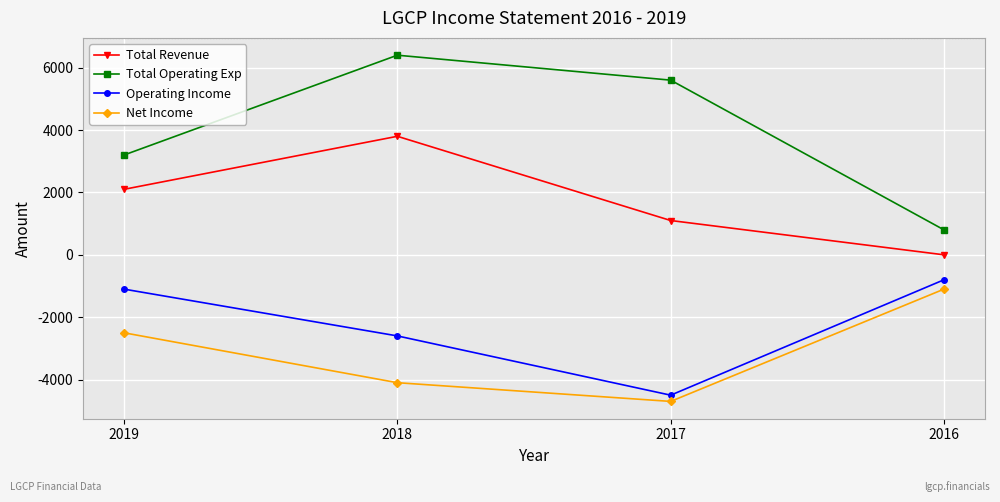

What is the difference between the second highest and minimum values in the Operating Income series?

3400